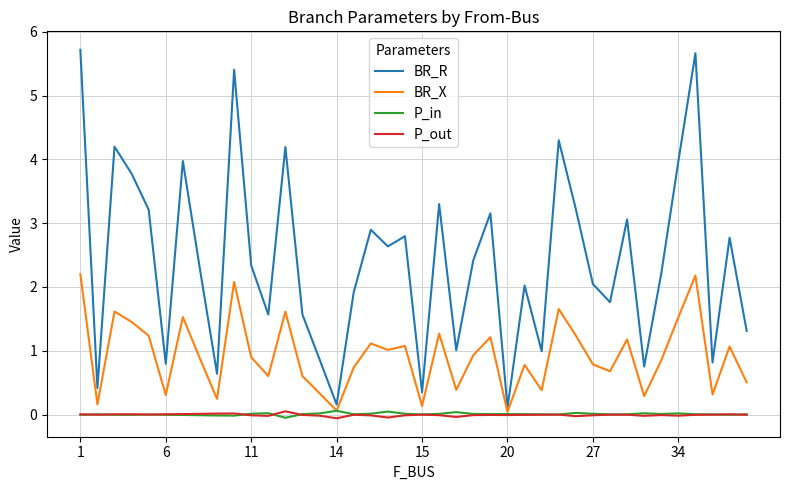

How many lines are shown in the chart?

4